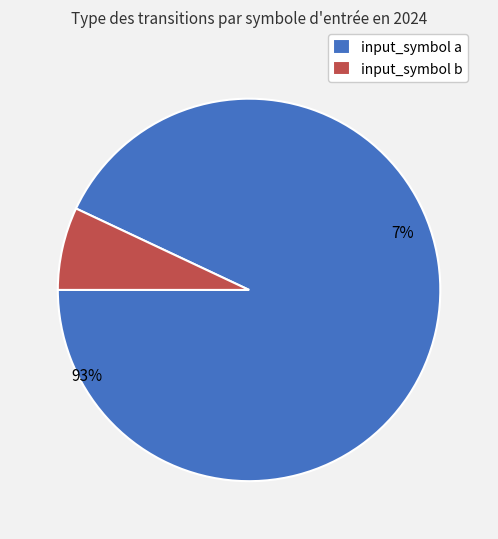

What is the largest slice in the pie chart?

input_symbol a